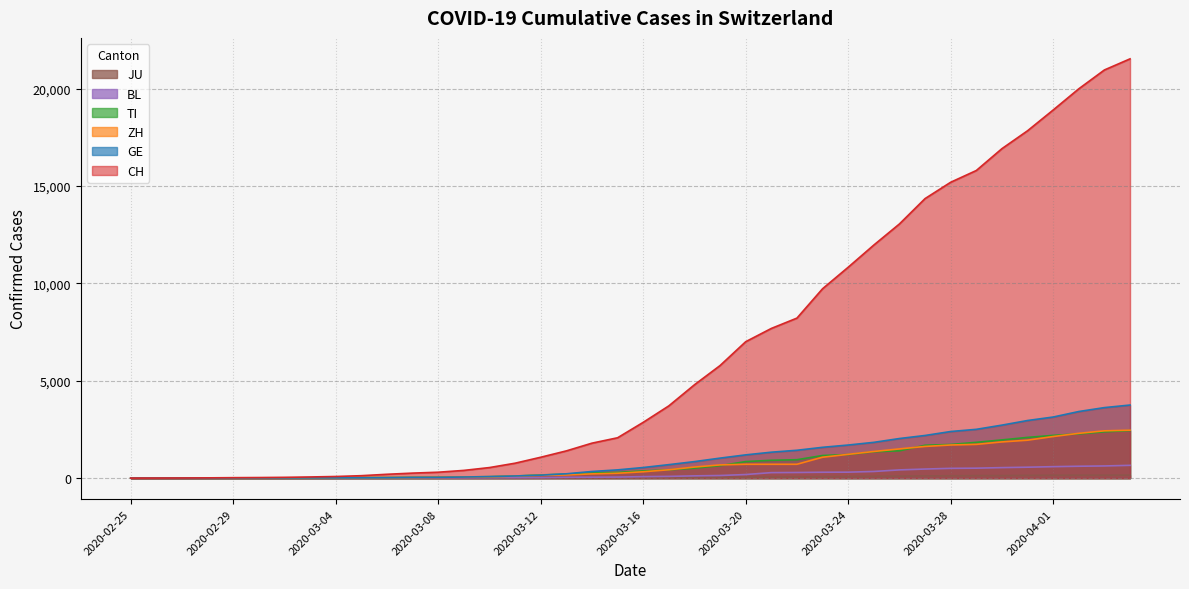

What is the sum of the ZH values at 2020-03-28 and 2020-03-12?

1841